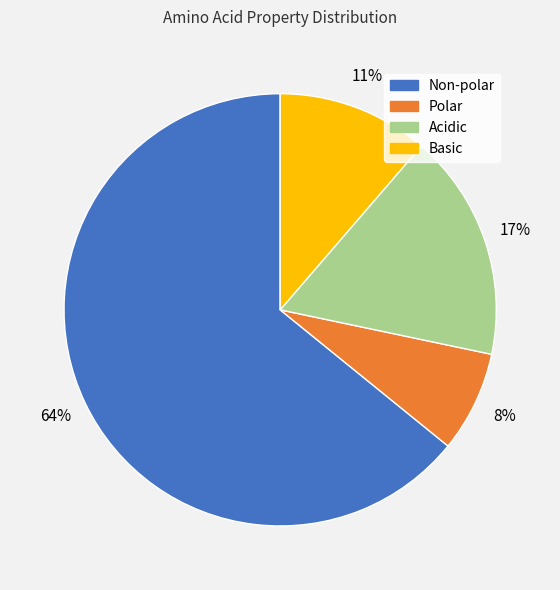

Which slice is the smallest?

Polar